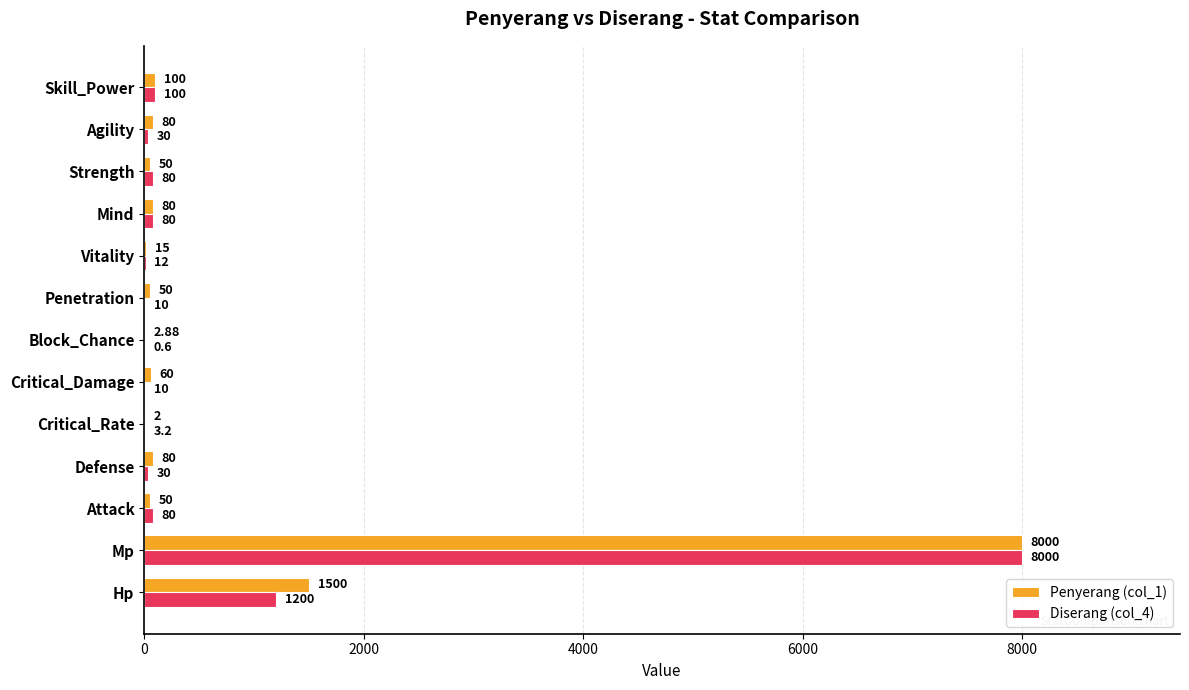

Which series has the largest total across all categories?

Penyerang (col_1)